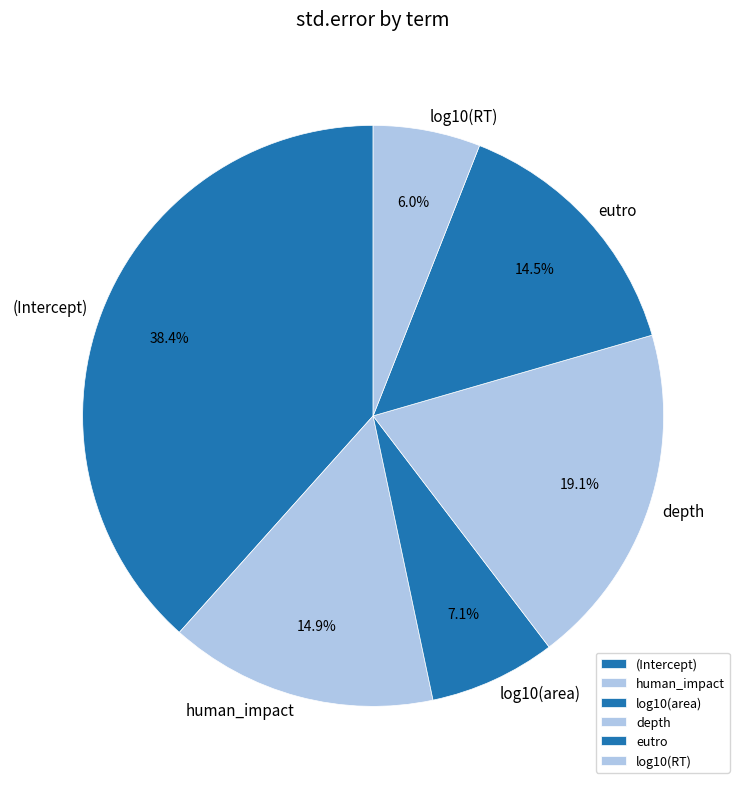

To the nearest percent, what percentage of the pie is human_impact?

15%